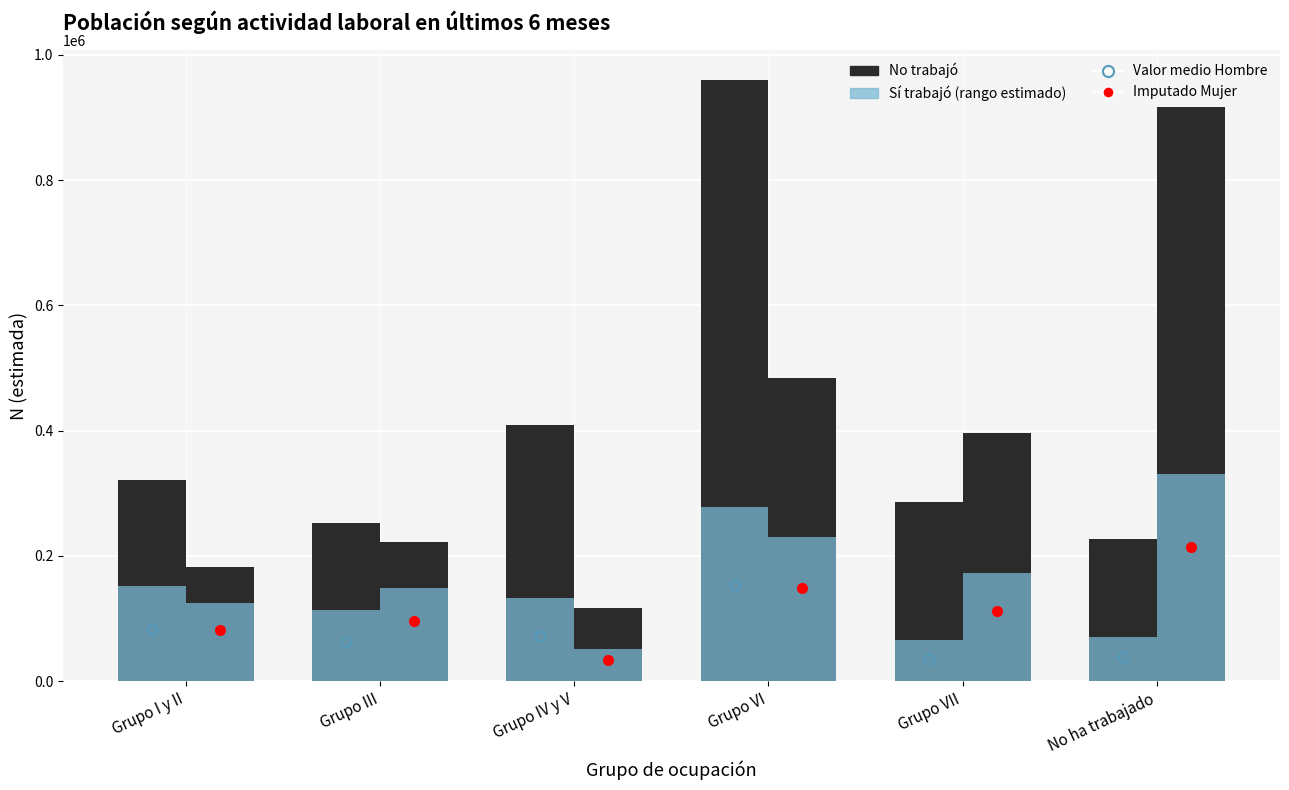

What is the greatest value displayed?

959172